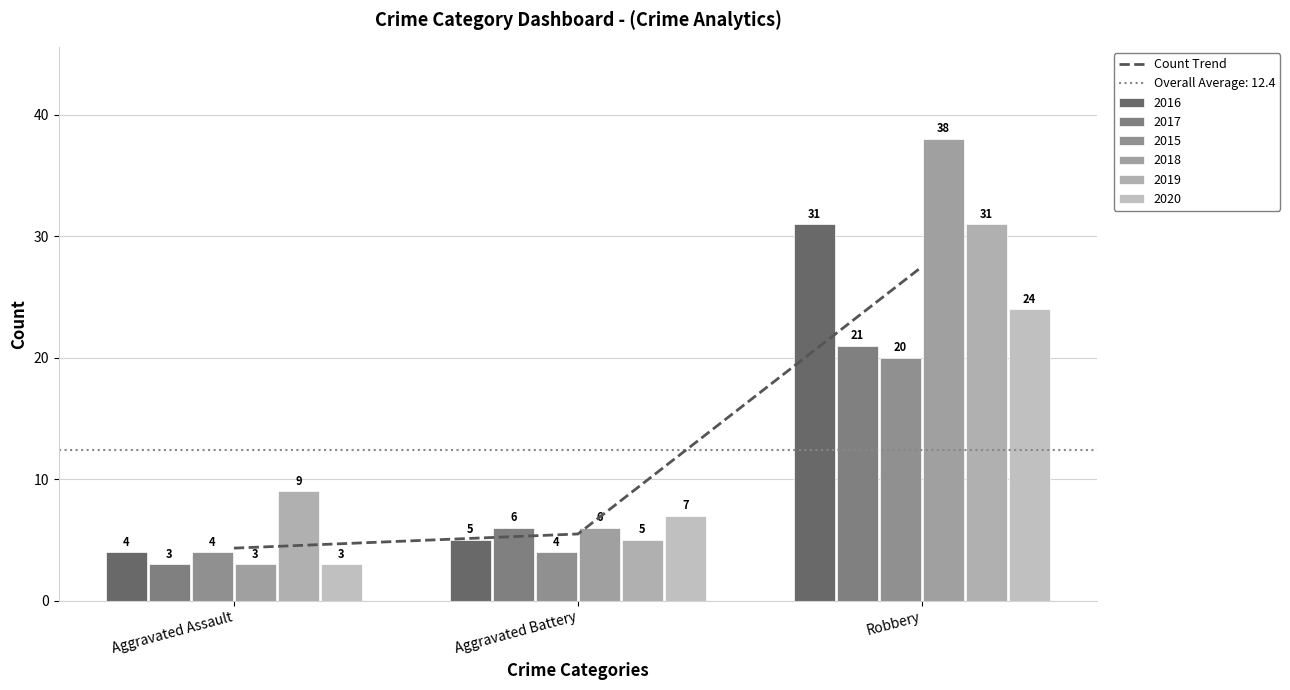

Where is the data nearest to the value 15?

Aggravated Battery